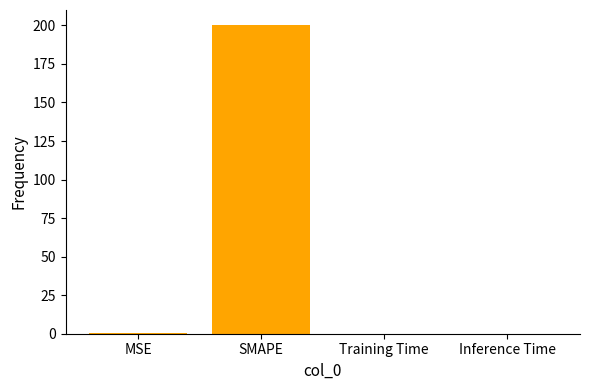

What is the greatest value displayed?

200.0